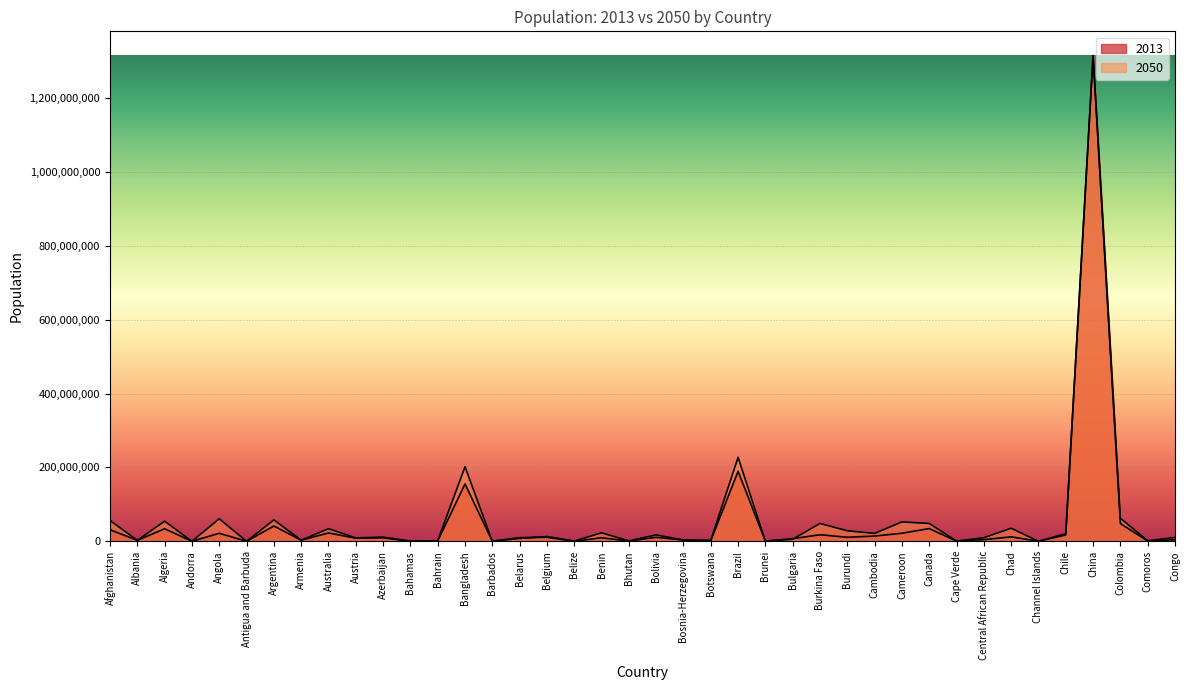

How many data points in 2013 are above 9623711?

19